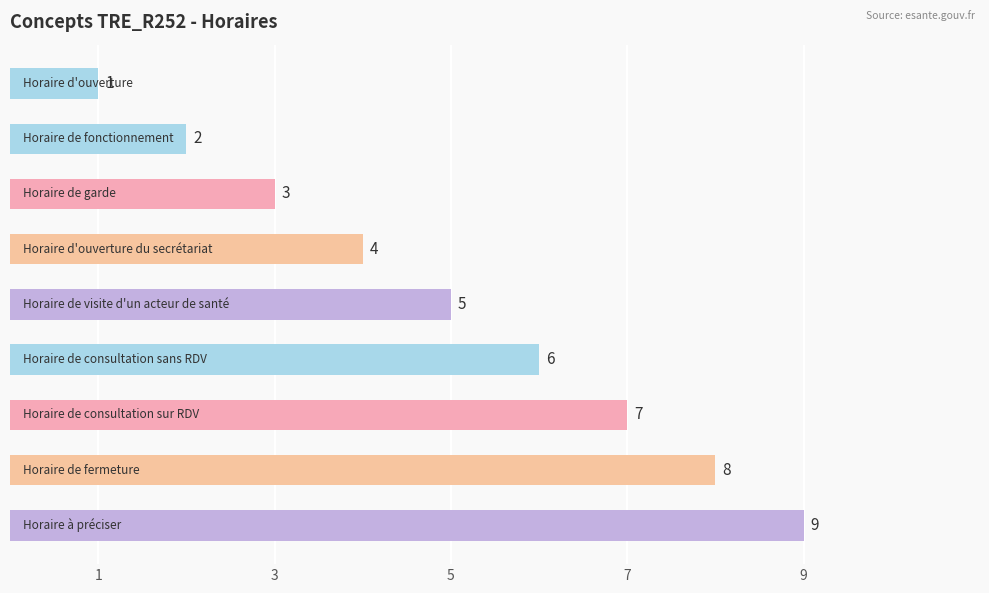

What is the value of the 1st bar from the top?

1